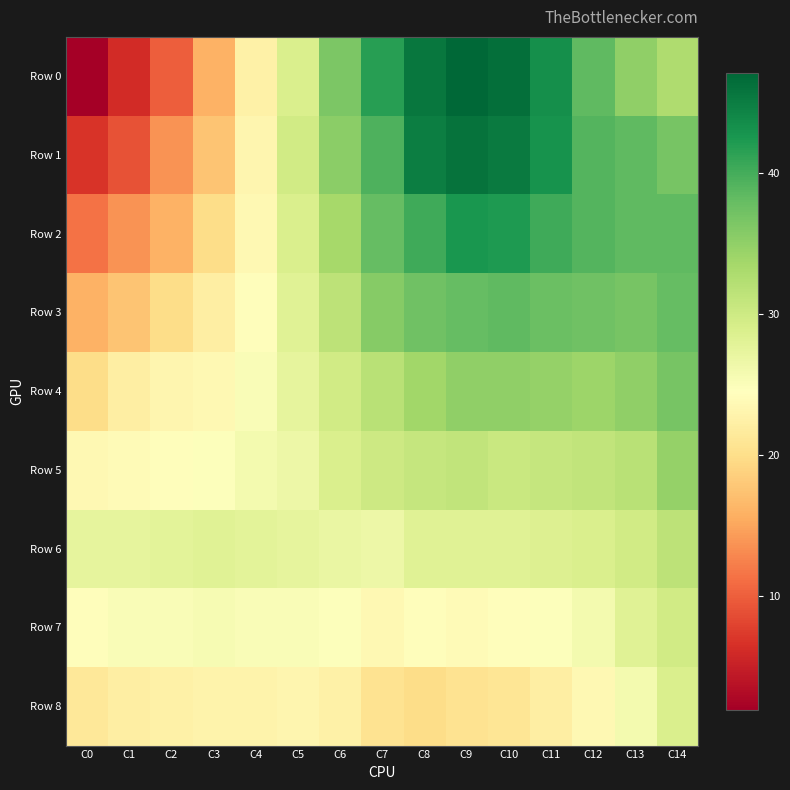

Reading right to left, list all the values displayed in this chart.

Row 0: C14=32.7	C13=35.0	C12=38.4	C11=43.3	C10=46.4	C9=47.1	C8=45.6	C7=41.8	C6=36.5	C5=28.9	C4=22.4	C3=16.0	C2=9.9	C1=6.1	C0=1.9
Row 1: C14=36.9	C13=38.4	C12=39.1	C11=42.9	C10=45.2	C9=46.0	C8=44.8	C7=39.5	C6=35.3	C5=29.6	C4=23.2	C3=17.5	C2=13.7	C1=9.1	C0=6.8
Row 2: C14=38.4	C13=38.4	C12=39.1	C11=40.3	C10=42.2	C9=42.6	C8=40.3	C7=38.0	C6=33.4	C5=28.9	C4=23.6	C3=19.8	C2=16.0	C1=13.7	C0=11.4
Row 3: C14=38.0	C13=36.9	C12=37.2	C11=37.6	C10=38.4	C9=38.0	C8=37.2	C7=35.7	C6=31.5	C5=28.1	C4=24.3	C3=22.0	C2=19.8	C1=17.5	C0=16.0
Row 4: C14=36.9	C13=35.0	C12=34.2	C11=34.6	C10=35.0	C9=35.0	C8=33.8	C7=31.9	C6=29.6	C5=27.4	C4=25.1	C3=23.6	C2=23.2	C1=22.0	C0=19.8
Row 5: C14=34.6	C13=31.9	C12=31.2	C11=30.8	C10=30.4	C9=31.2	C8=30.8	C7=30.0	C6=28.9	C5=26.6	C4=25.8	C3=24.7	C2=24.3	C1=23.9	C0=23.6
Row 6: C14=31.5	C13=29.6	C12=28.9	C11=28.5	C10=28.1	C9=28.1	C8=28.1	C7=26.6	C6=27.0	C5=27.4	C4=27.7	C3=28.1	C2=27.7	C1=27.4	C0=27.4
Row 7: C14=29.6	C13=28.1	C12=25.8	C11=24.7	C10=24.3	C9=23.9	C8=24.3	C7=23.6	C6=24.7	C5=25.1	C4=25.1	C3=25.5	C2=25.1	C1=25.1	C0=24.3
Row 8: C14=28.9	C13=25.8	C12=23.6	C11=22.0	C10=20.9	C9=20.5	C8=19.8	C7=20.5	C6=22.4	C5=23.2	C4=22.8	C3=22.8	C2=22.4	C1=22.0	C0=21.3